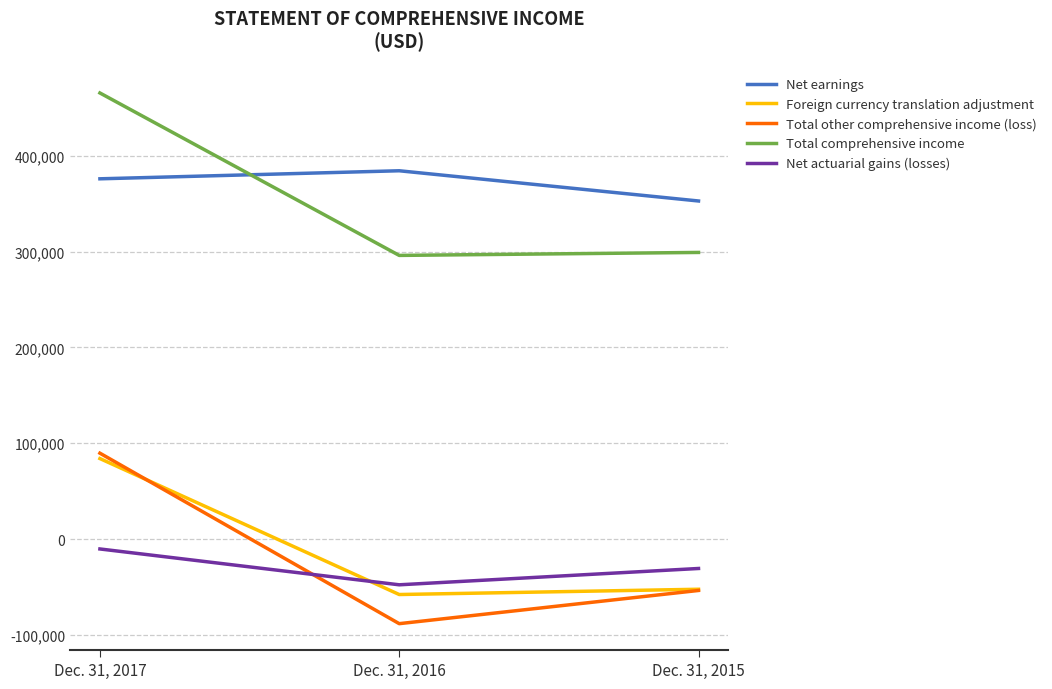

Where is Net earnings nearest to the value 368595?

Dec. 31, 2017